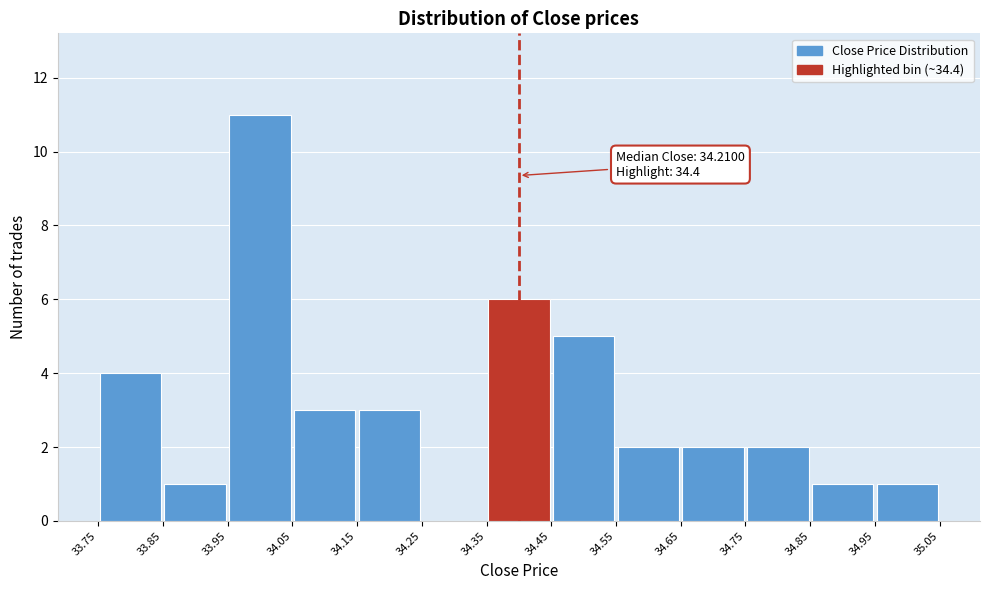

Over which range of the x-axis is the bar tallest?

33.95 to 34.05